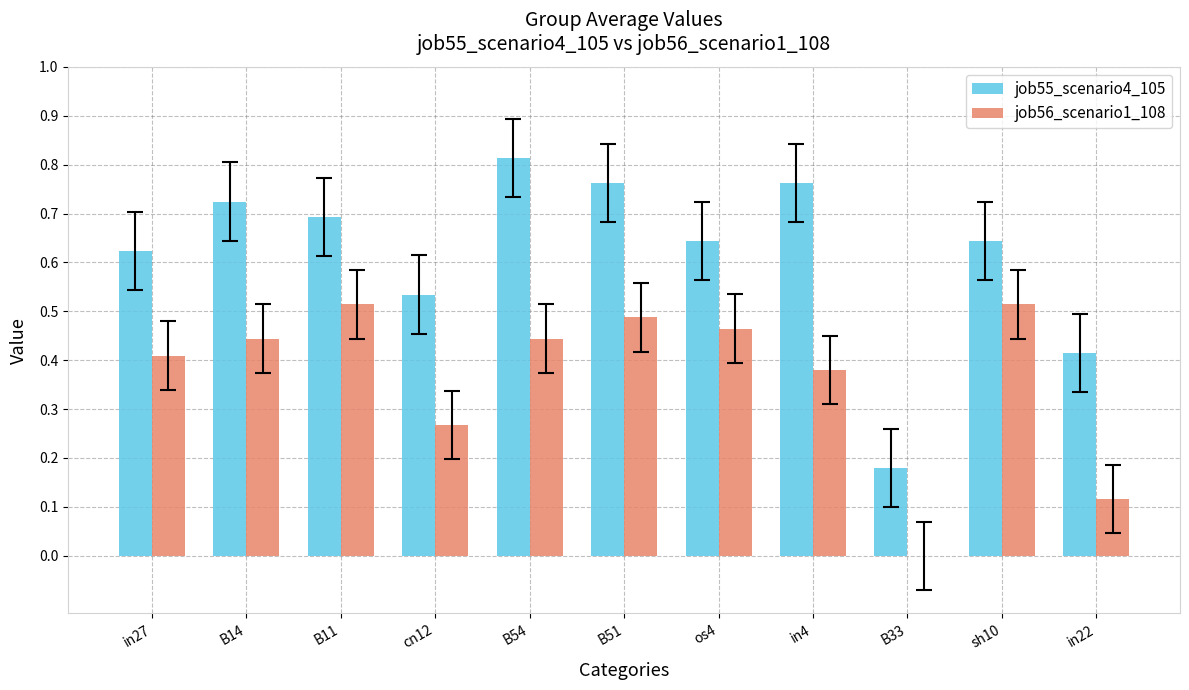

Which series changed the most between B14 and B33?

job55_scenario4_105